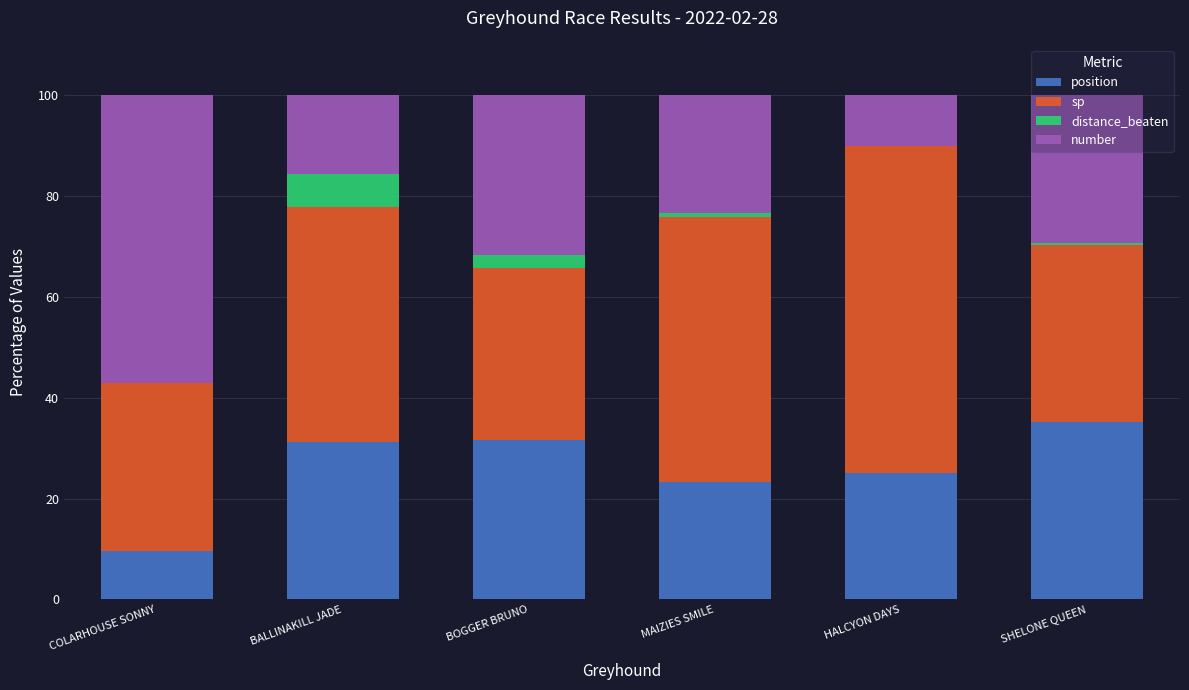

True or false: position has a value of 15.5 at SHELONE QUEEN.

False